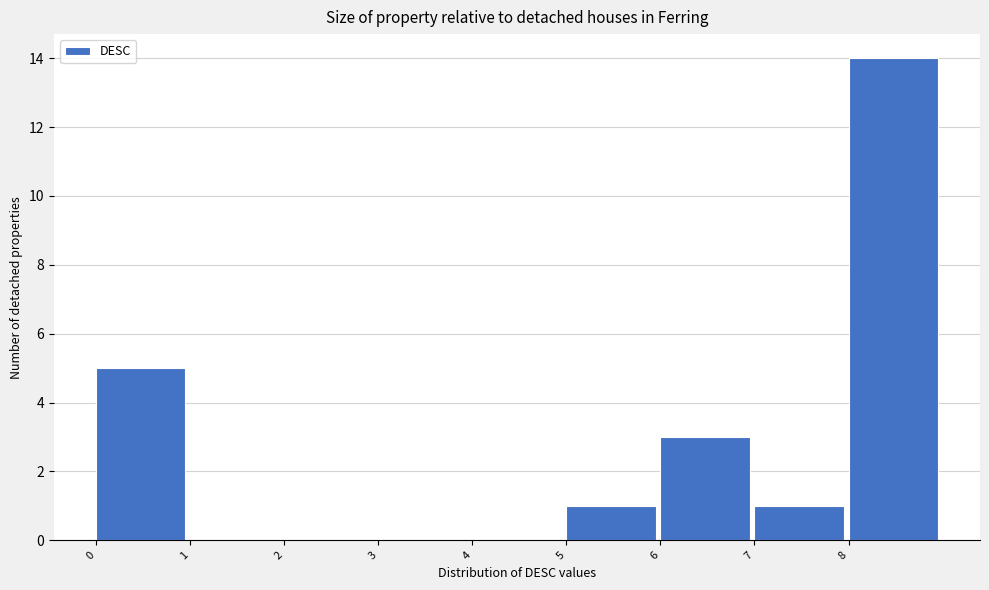

Over which range of the x-axis is the bar tallest?

8 to 9